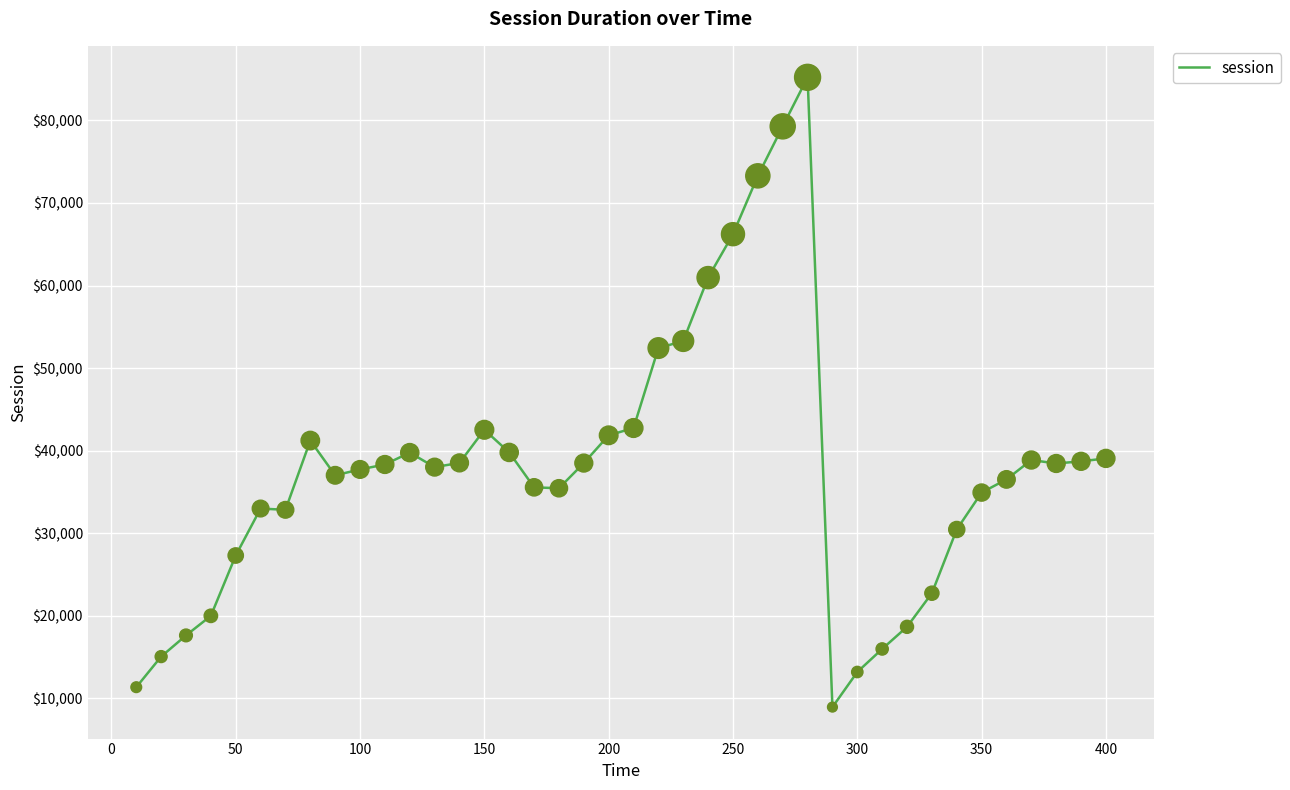

What is the maximum value shown in the chart?

85222.5